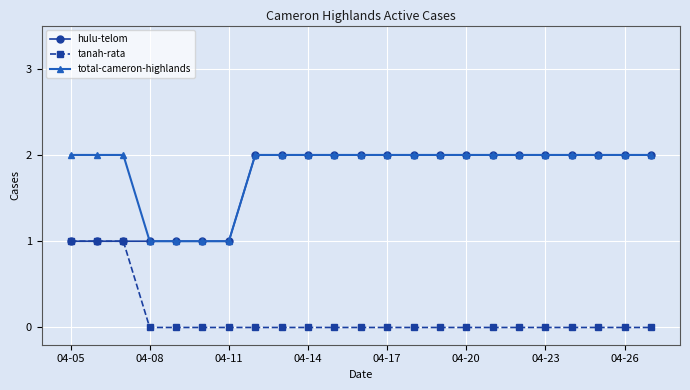

How many categories are shown in the chart?

23